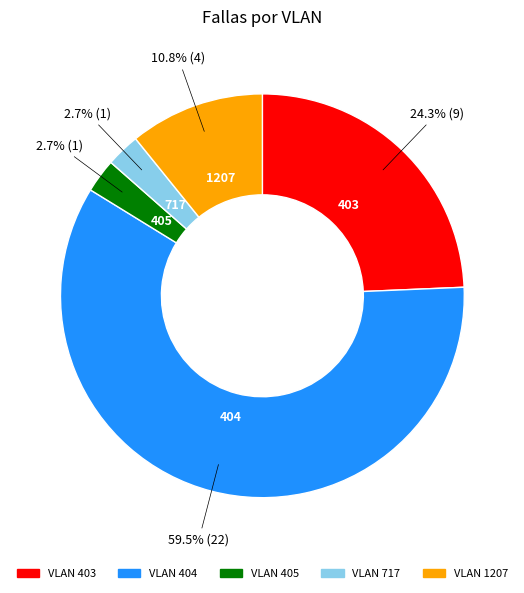

Is there any slice that represents more than half of the pie?

Yes